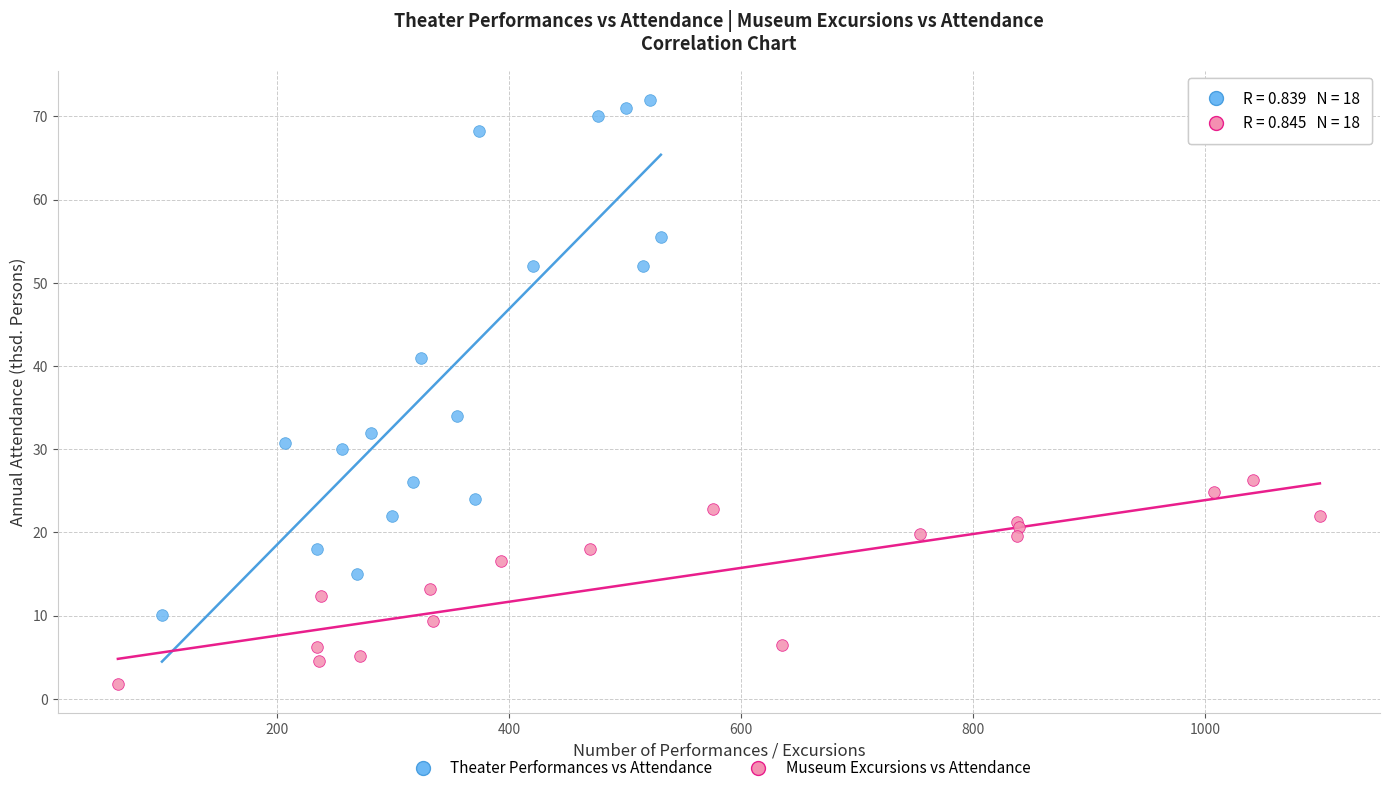

Which series contains the highest Y value?

Theater Performances vs Attendance